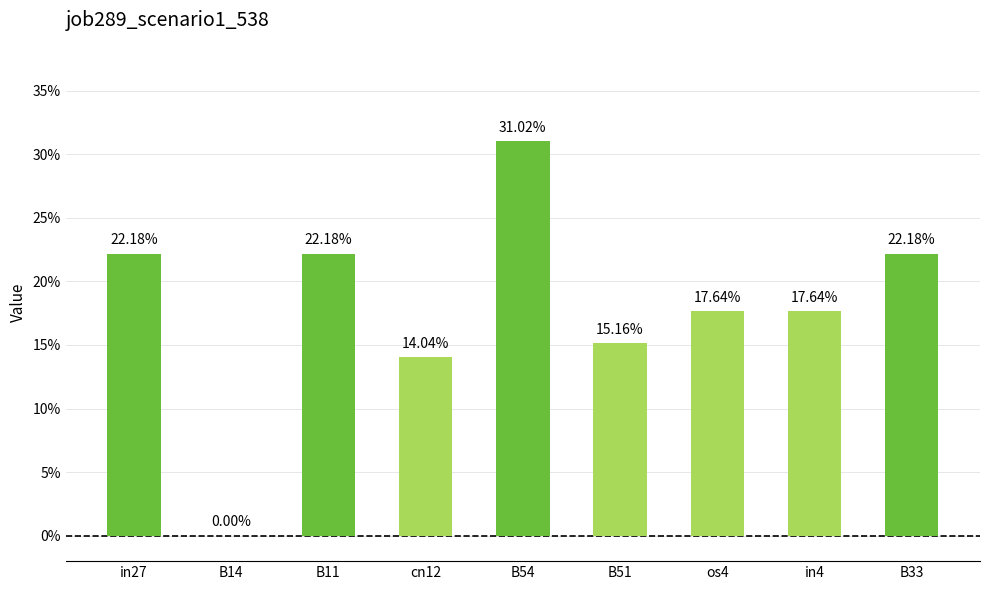

Are the bars horizontal?

No